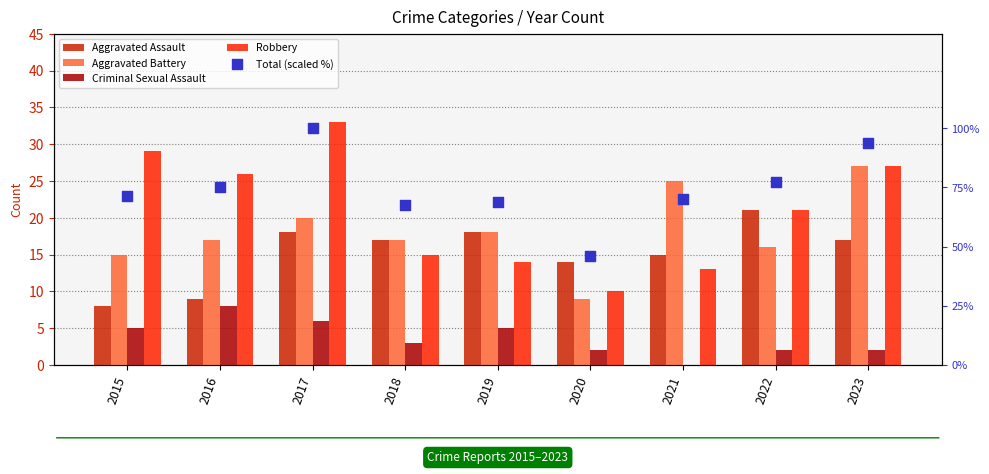

At which category is the sum across all series the highest?

2017